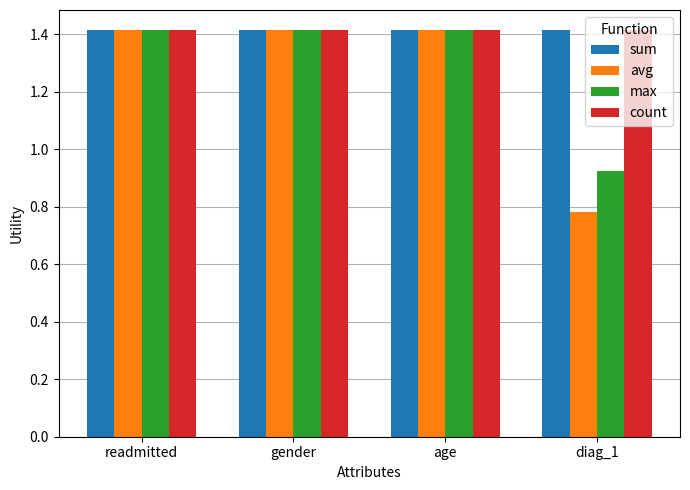

At how many categories does at least one series exceed 1?

4